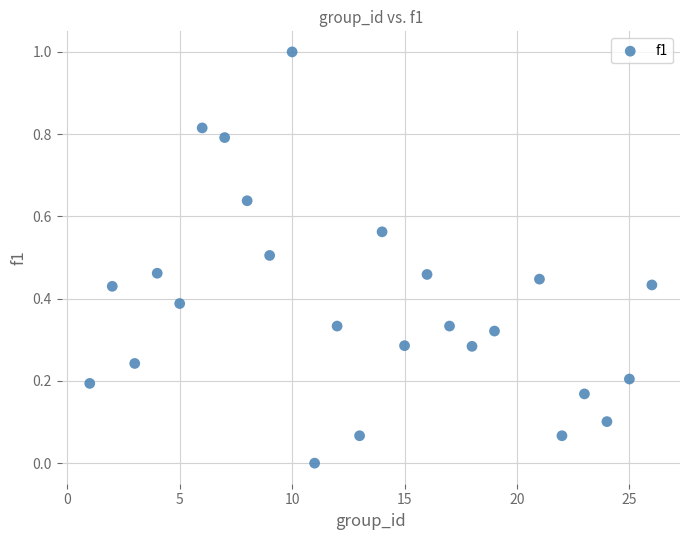

What is the range of X values (max minus min)?

25.0